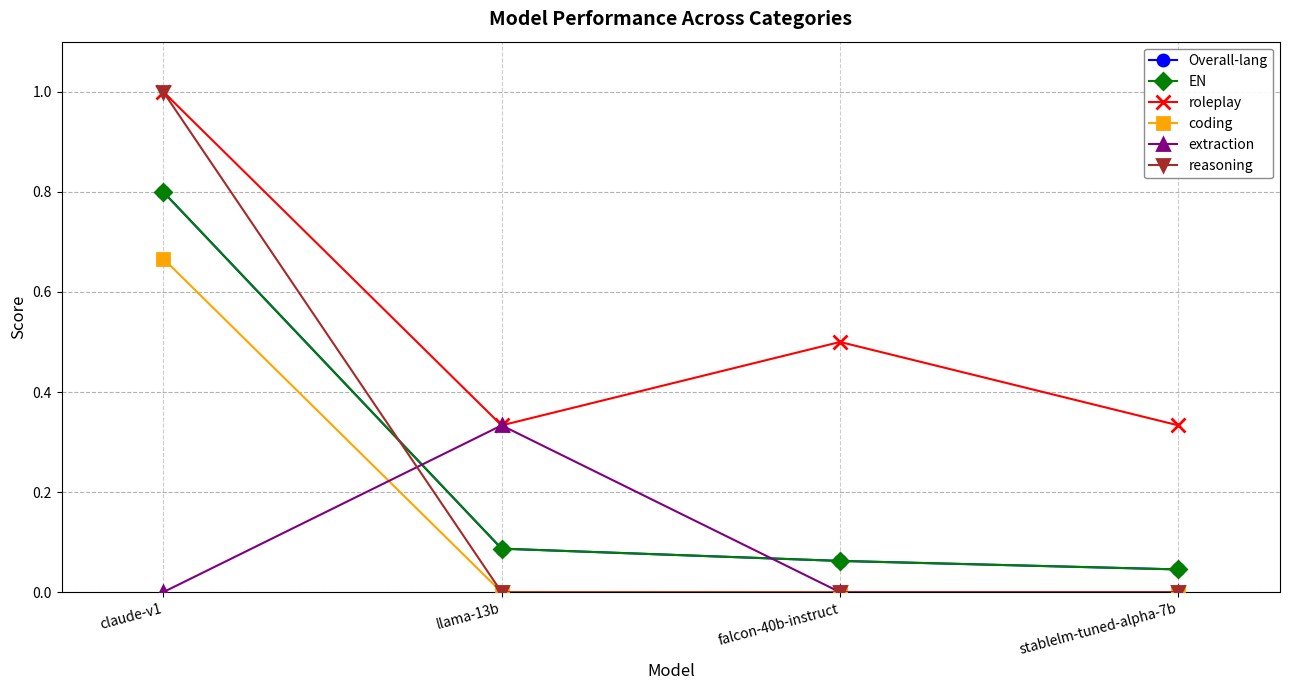

Is this an area chart (filled region under the line)?

No